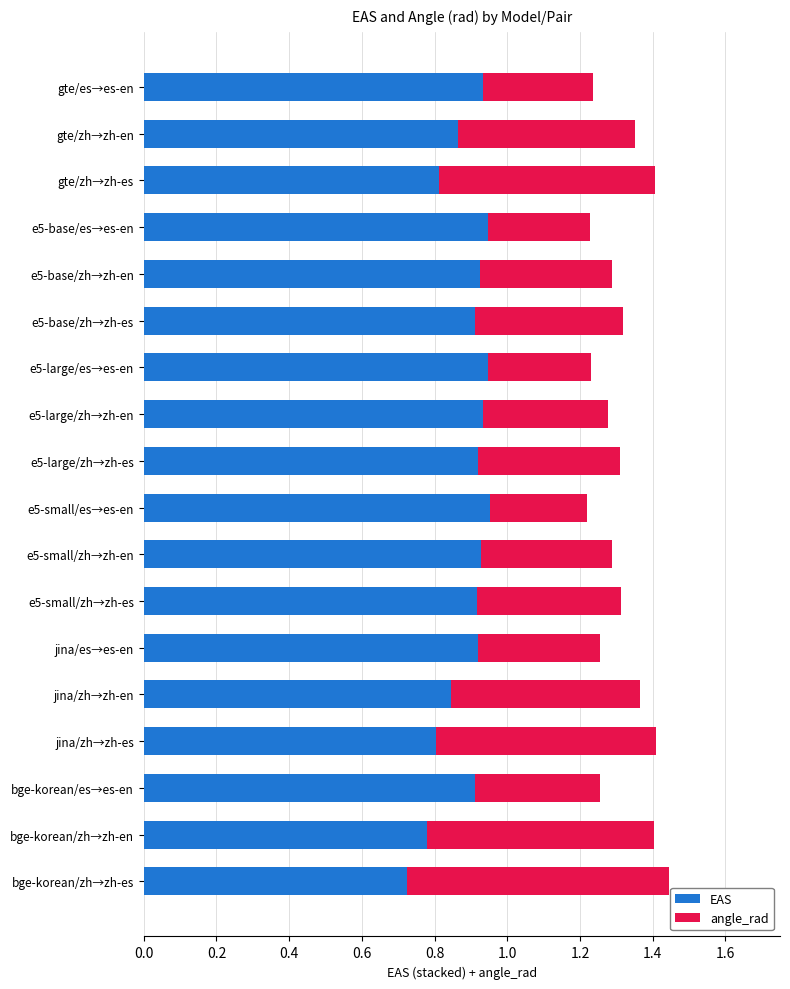

The EAS series shows 0.9 at e5-small/zh→zh-es. True or false?

True